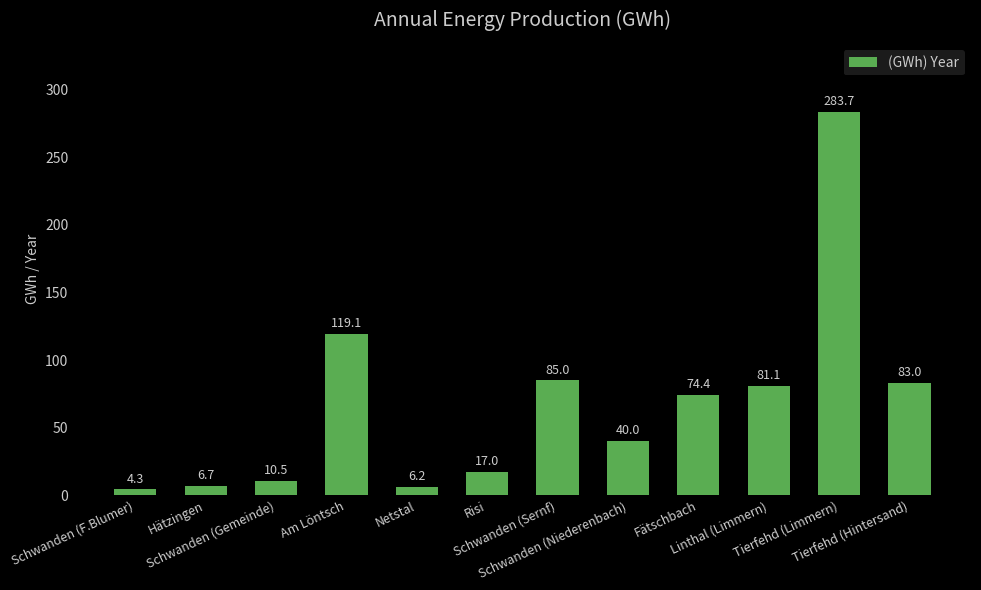

Reading left to right, extract all data points from this chart.

Schwanden (F.Blumer)=4.3	Hätzingen=6.7	Schwanden (Gemeinde)=10.5	Am Löntsch=119.1	Netstal=6.2	Risi=17.0	Schwanden (Sernf)=85.0	Schwanden (Niederenbach)=40.0	Fätschbach=74.4	Linthal (Limmern)=81.1	Tierfehd (Limmern)=283.7	Tierfehd (Hintersand)=83.0